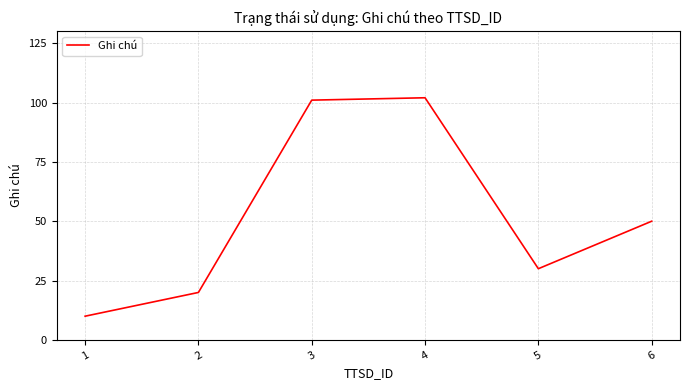

Reading right to left, what are all the values shown in this chart?

6=50	5=30	4=102	3=101	2=20	1=10